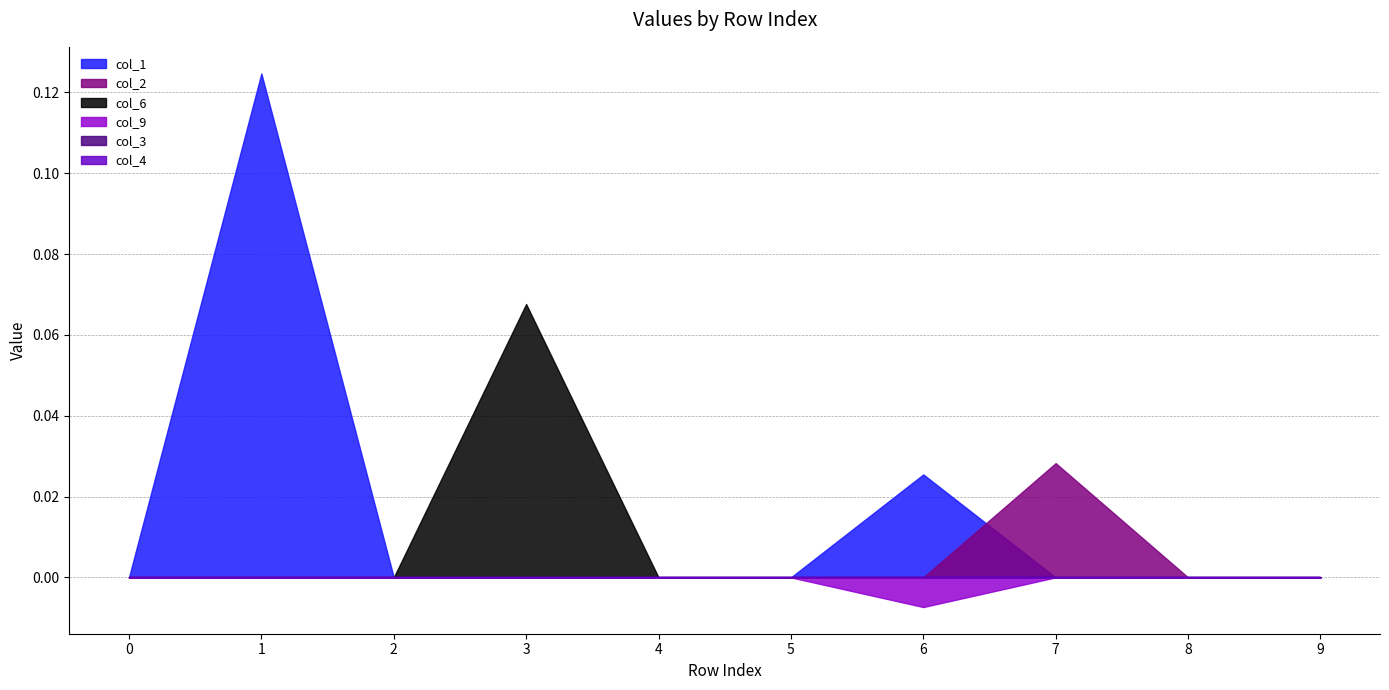

What is the maximum value shown in the chart?

0.1